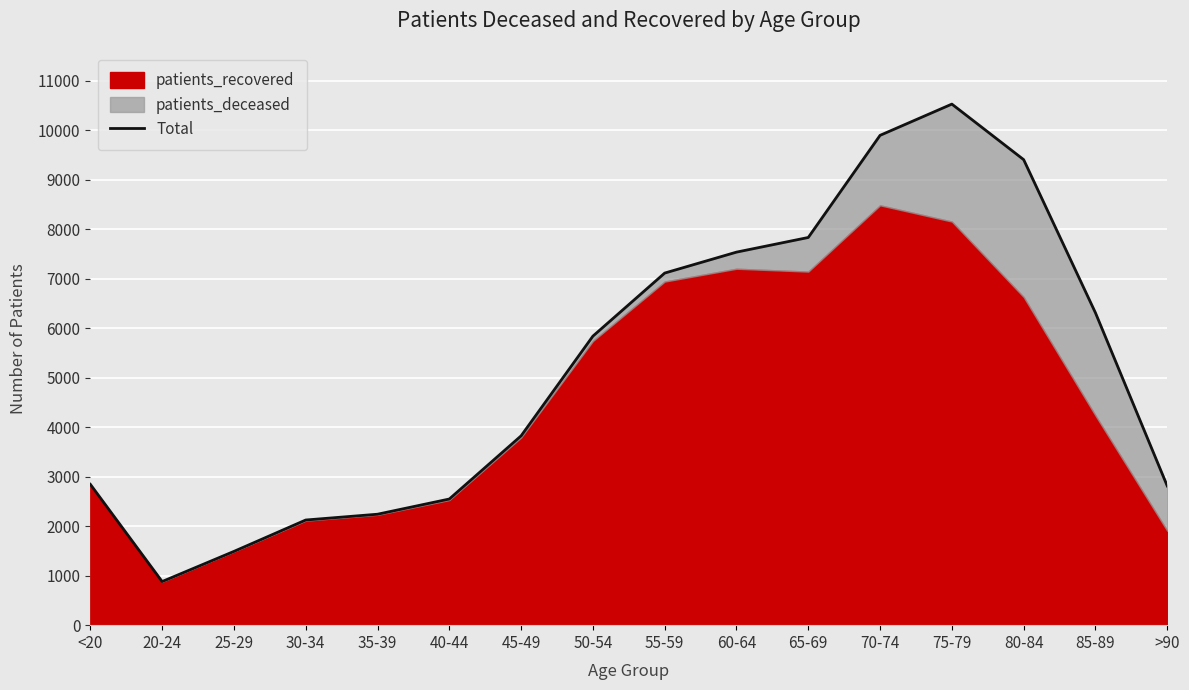

What is the maximum value shown in the chart?

10525